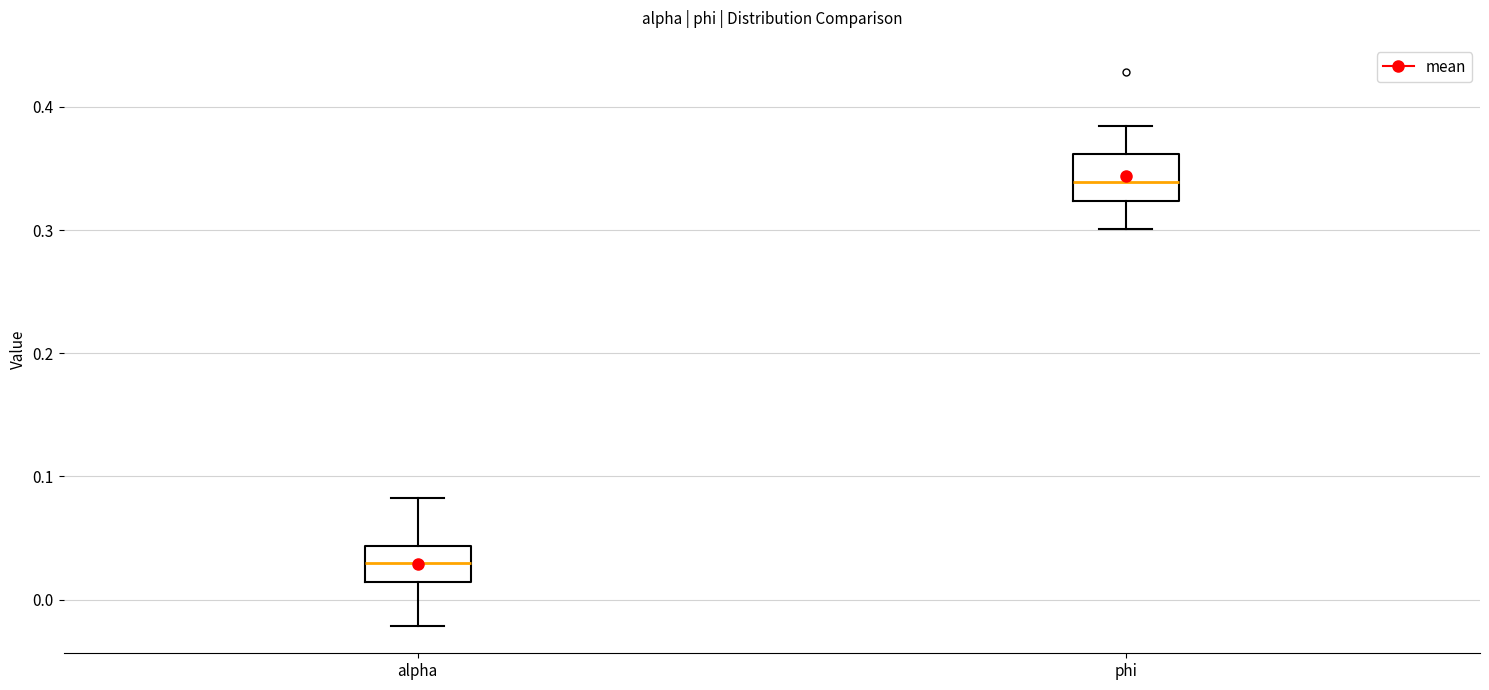

Reading left to right, transcribe this box plot: for each box, give where its median line is, the range the box spans, and where its two whiskers end, as read against the y-axis. The values are not printed on the chart, so give them approximately, as read against the axis.

alpha: median 0.03, box 0.01 to 0.04, whiskers -0.02 to 0.08
phi: median 0.34, box 0.32 to 0.36, whiskers 0.30 to 0.38